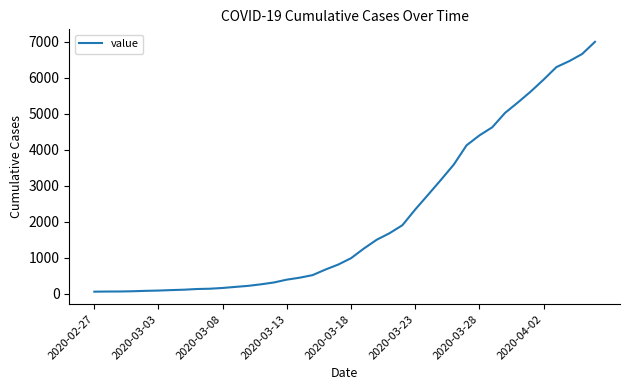

What is the greatest value displayed?

6995